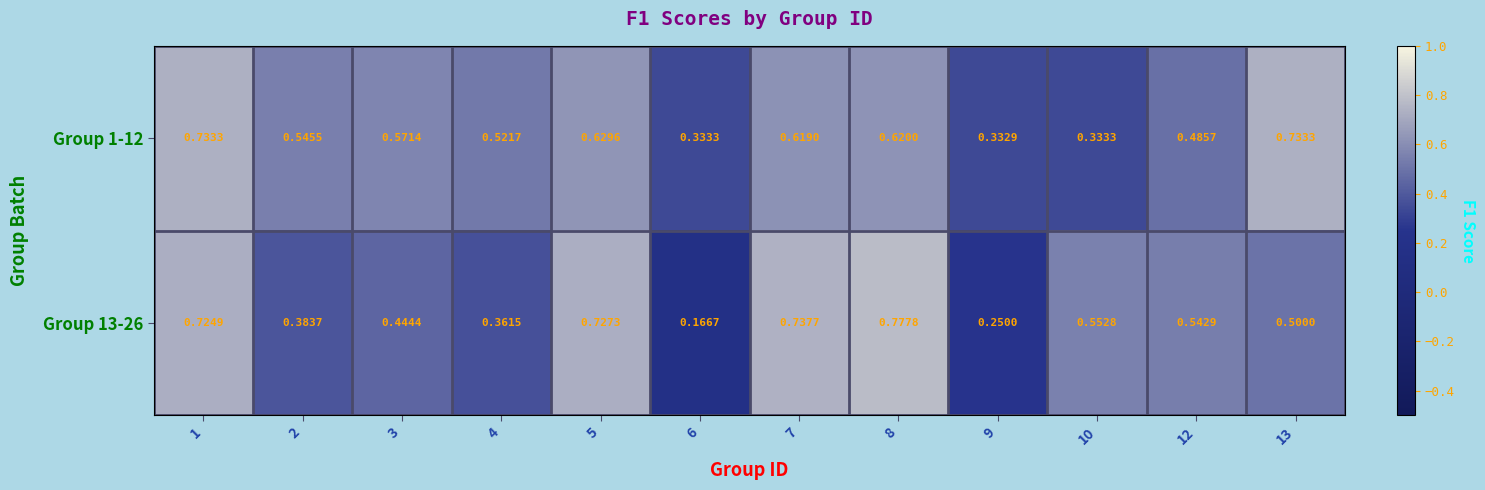

At which category is the sum across all series the highest?

1